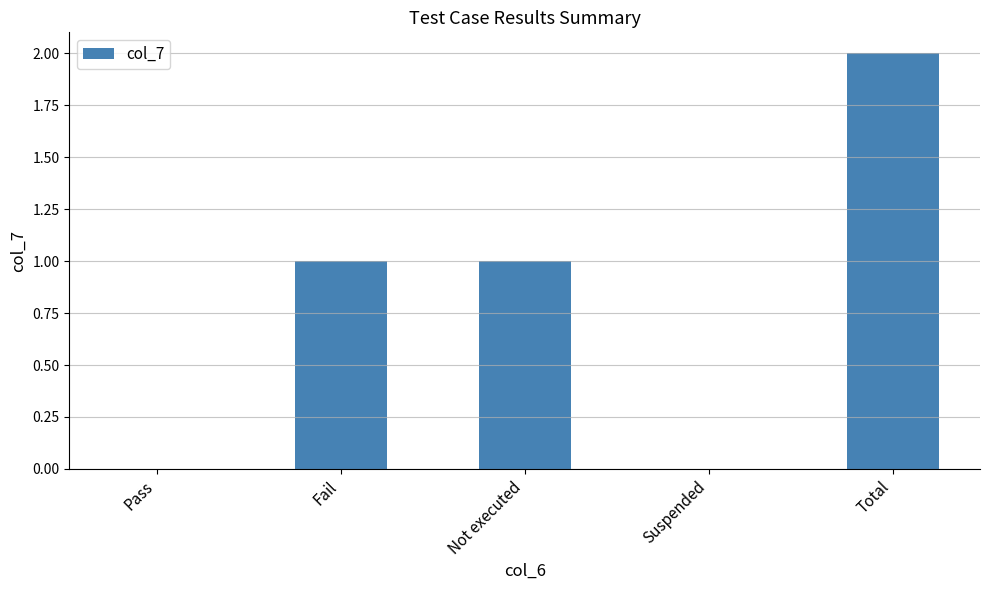

Reading left to right, transcribe all the data shown in this chart.

Pass=0	Fail=1	Not executed=1	Suspended=0	Total=2